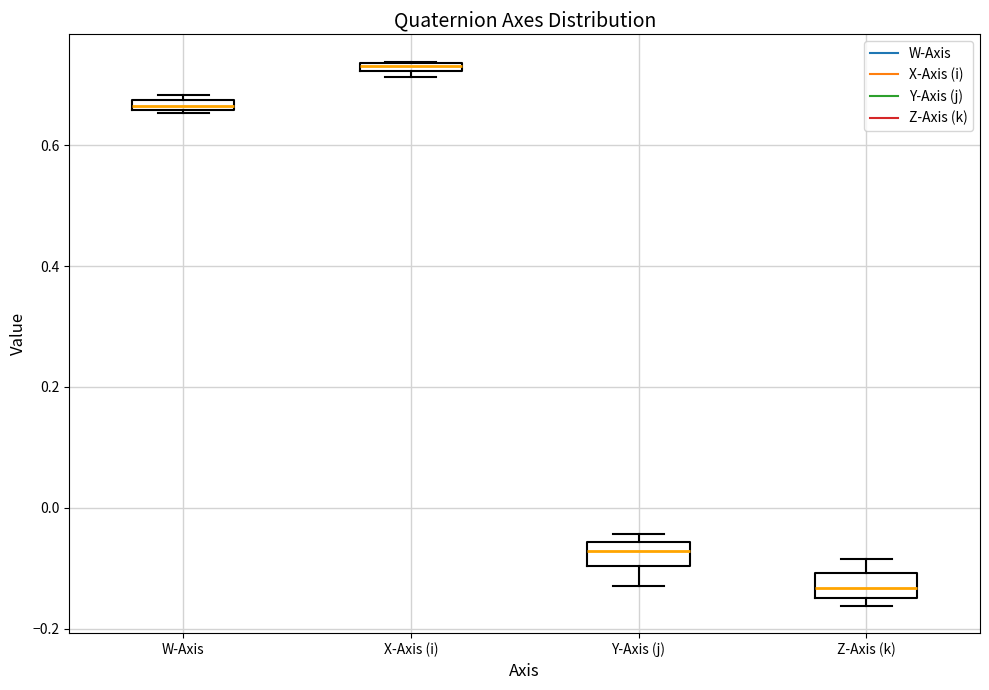

Where is the lower edge of the box for W-Axis on the y-axis? The values are not printed on the chart, so give them approximately, as read against the axis.

0.66